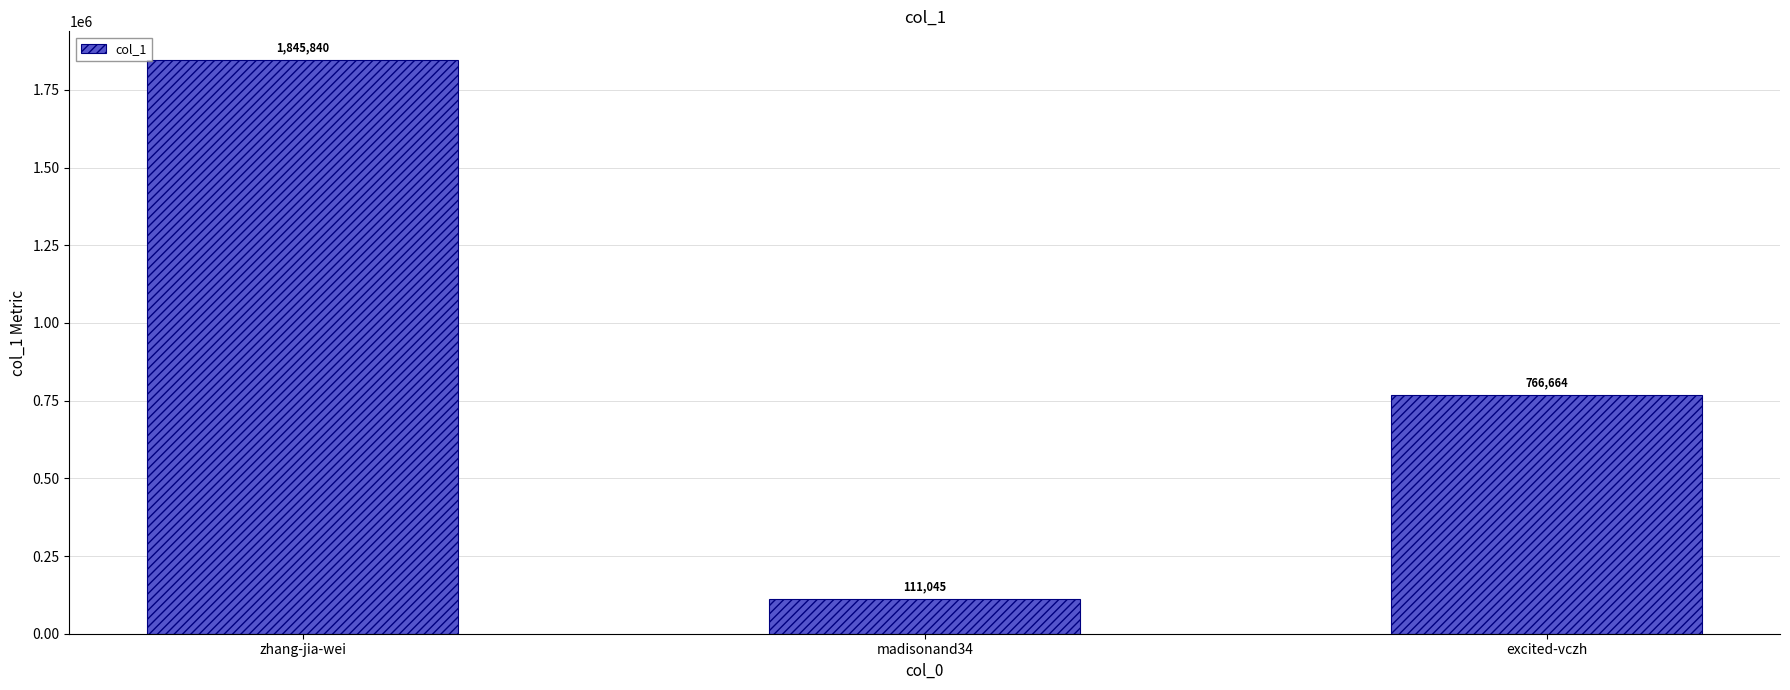

At which label is the value closest to 978442?

excited-vczh